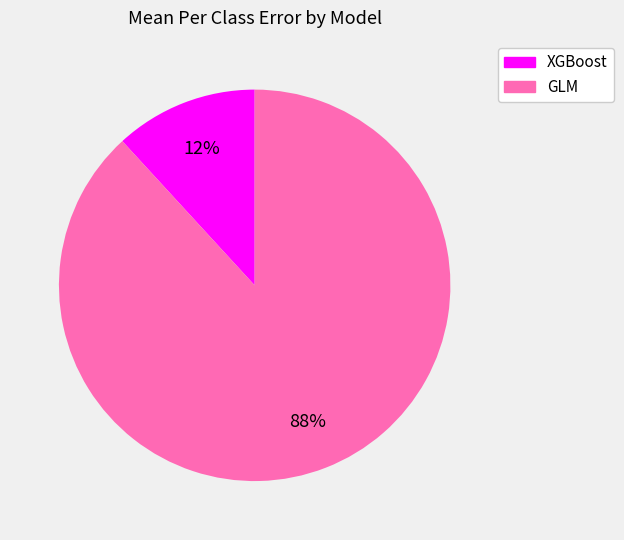

Does any single category account for the majority?

Yes